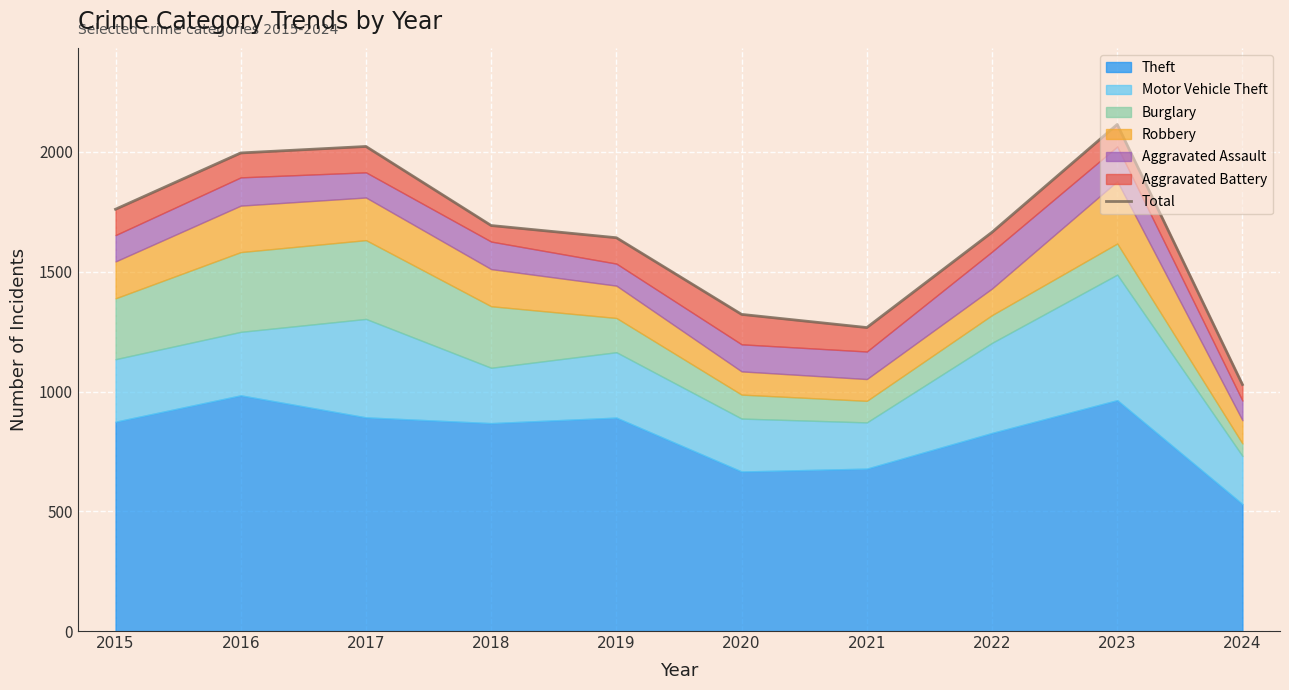

What value does the data have at 2024?

1029